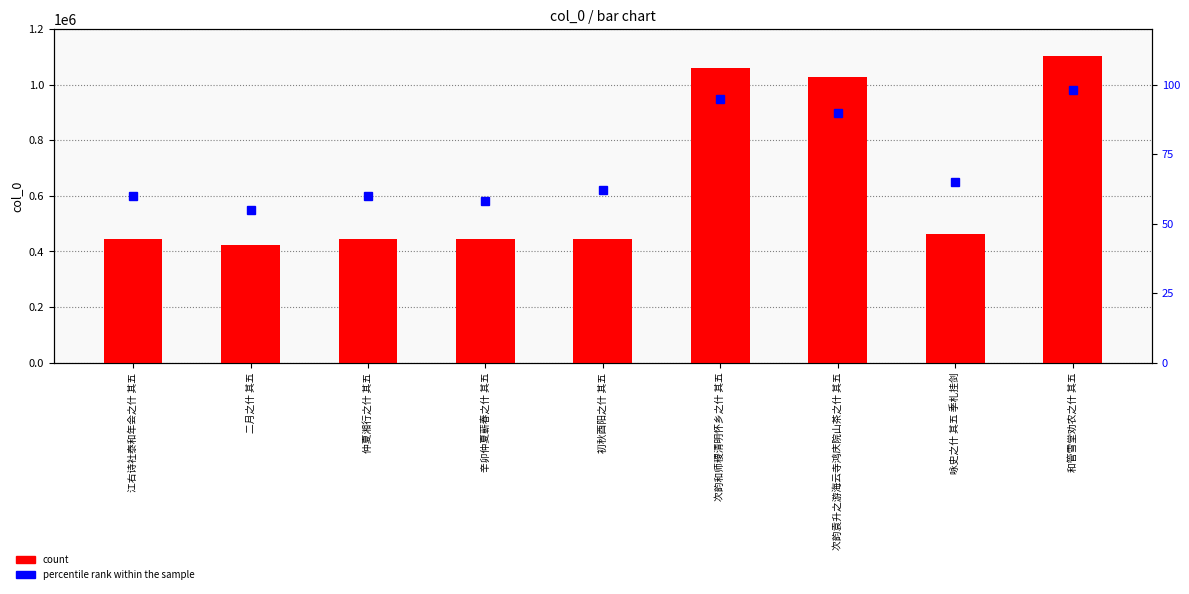

What is the difference between the maximum and minimum values in the percentile rank within the sample series?

43